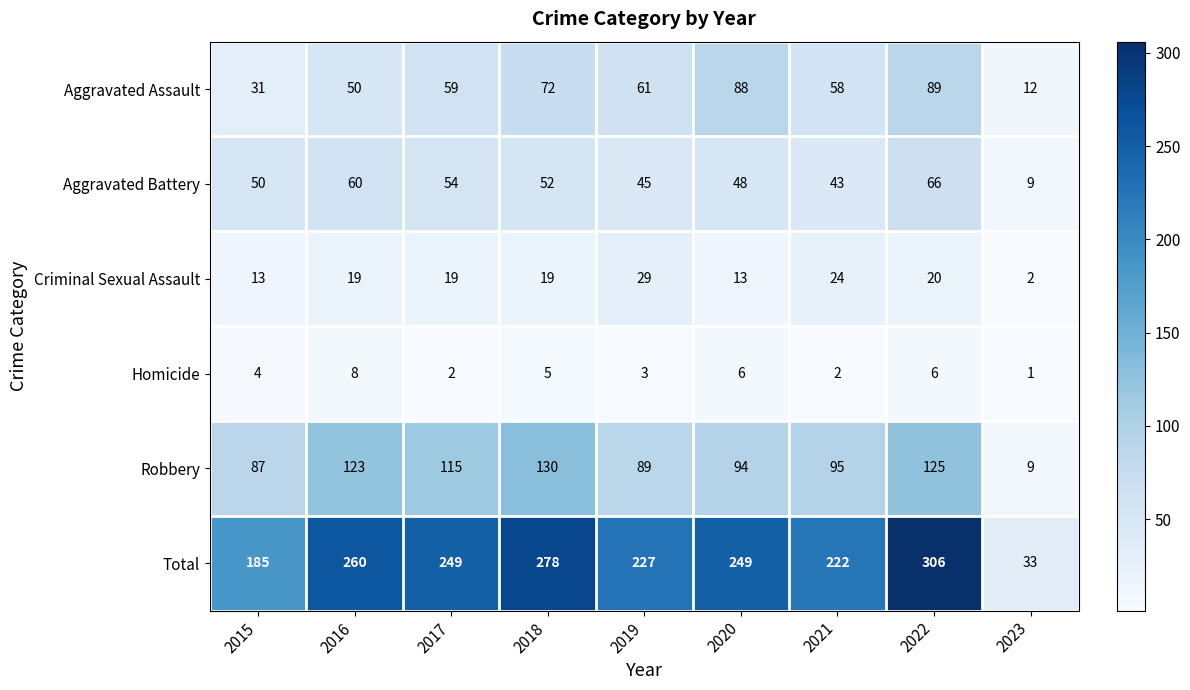

At 2017, list the series in order from largest to smallest.

Total, Robbery, Aggravated Assault, Aggravated Battery, Criminal Sexual Assault, Homicide